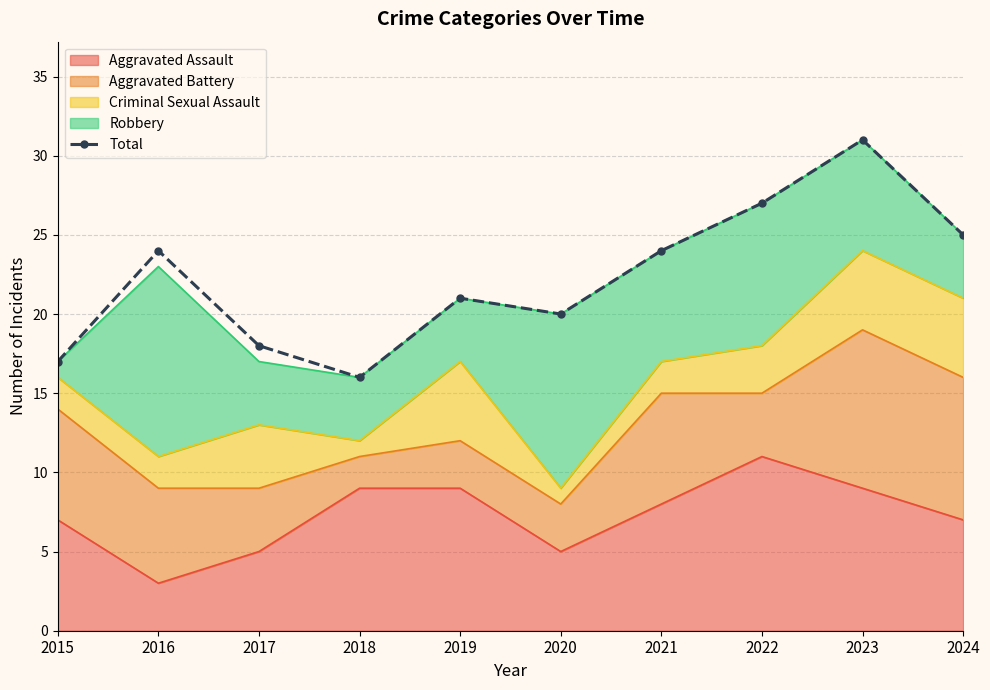

Where is the first local maximum?

2016